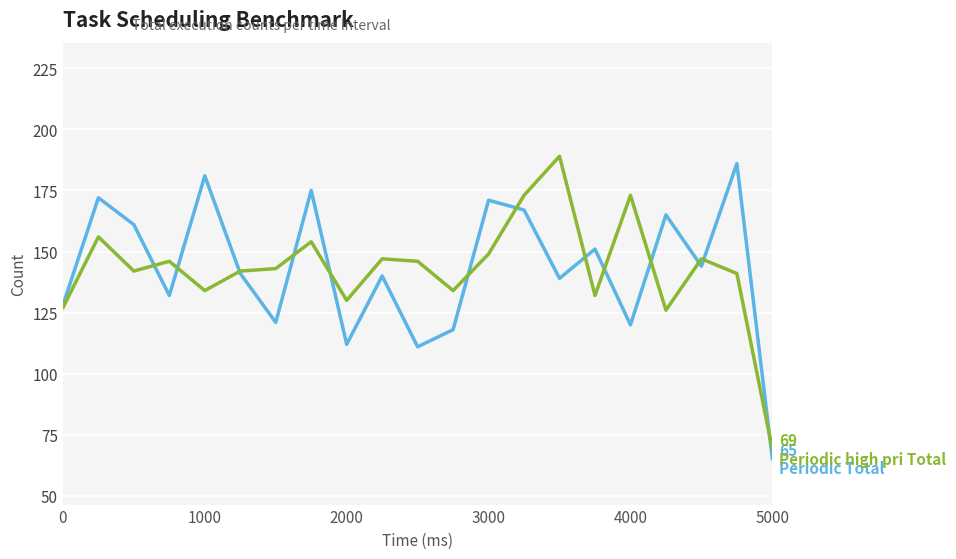

What is the greatest value displayed?

189